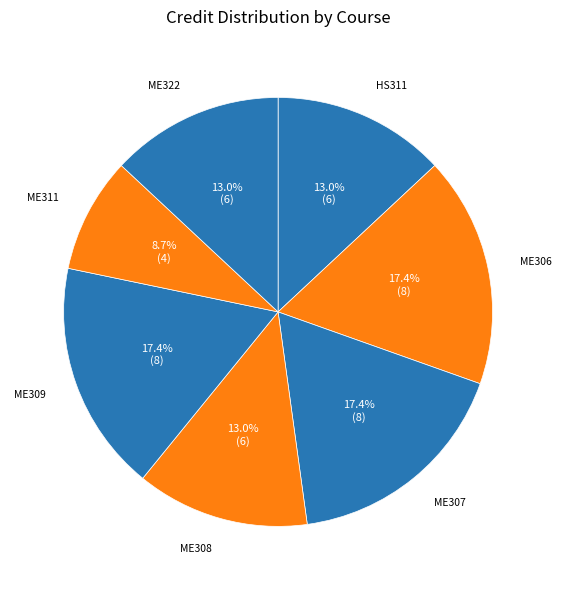

Does any single category account for the majority?

No